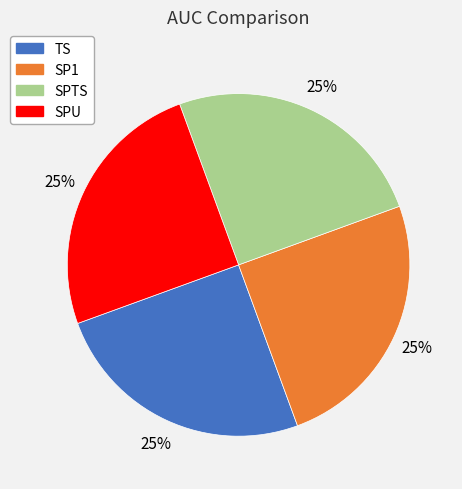

How many segments does this pie chart have?

4